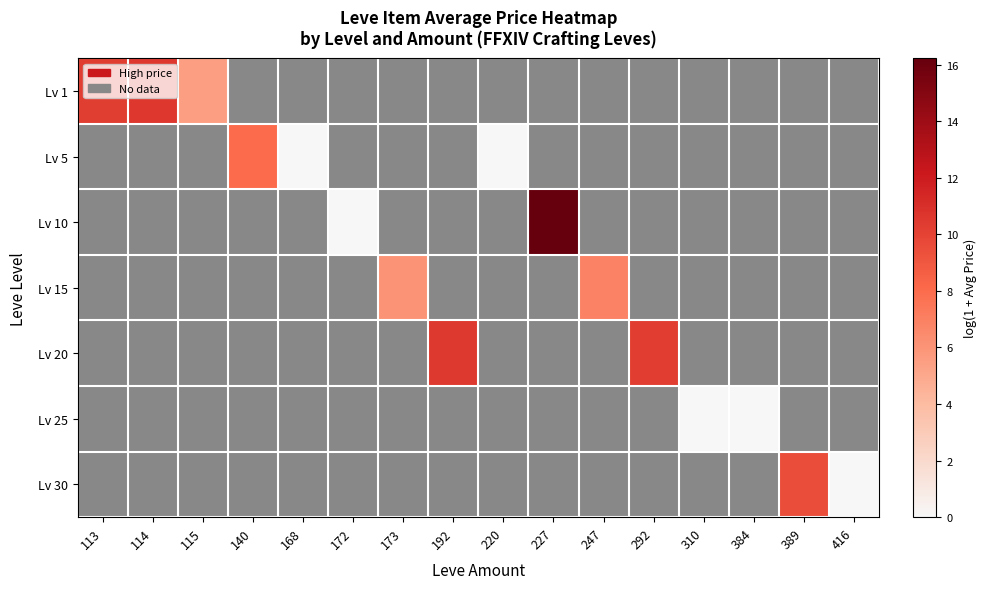

What value does the row_6 series have at 389?

9.5